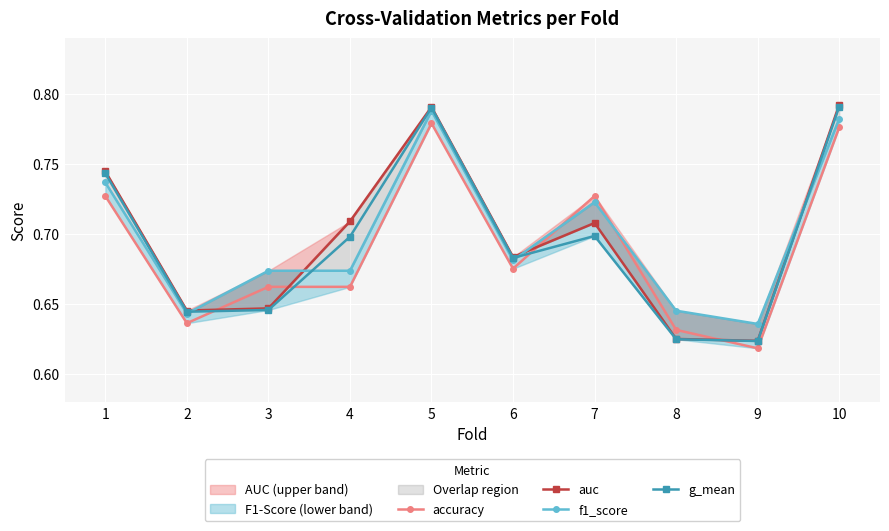

How many series are shown in this chart?

4